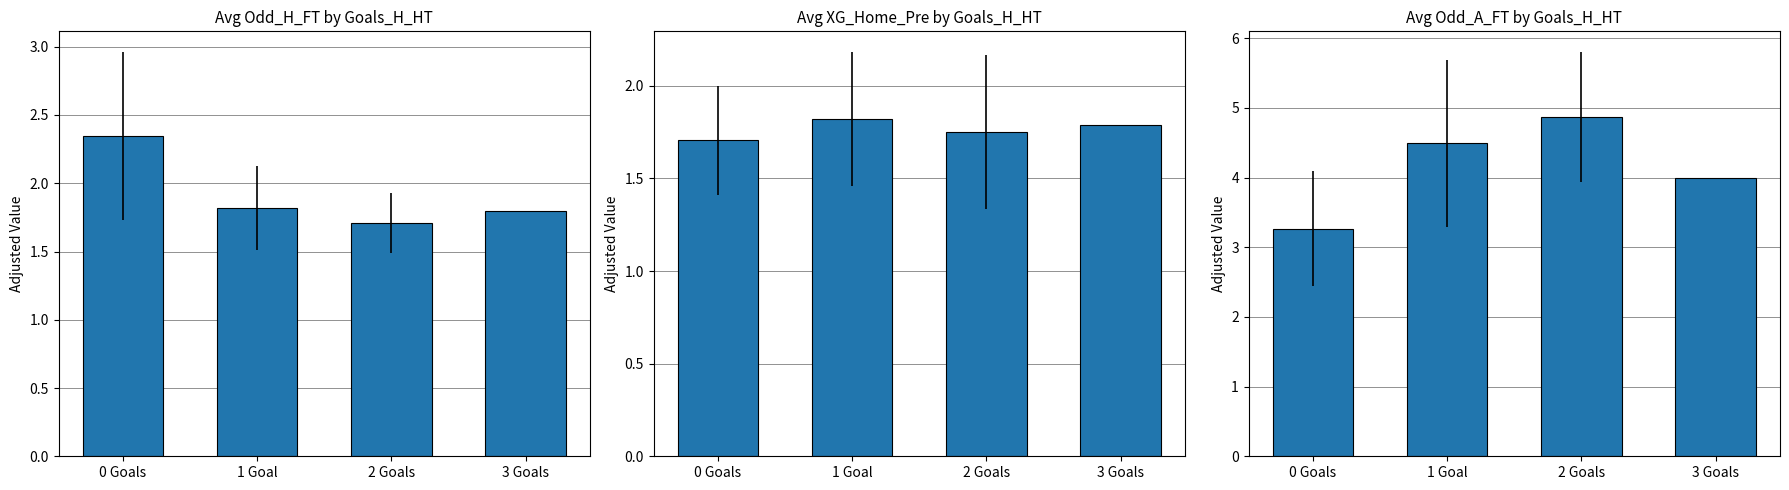

Rank the categories by Odd_H_FT value from highest to lowest.

0 Goals, 1 Goal, 3 Goals, 2 Goals